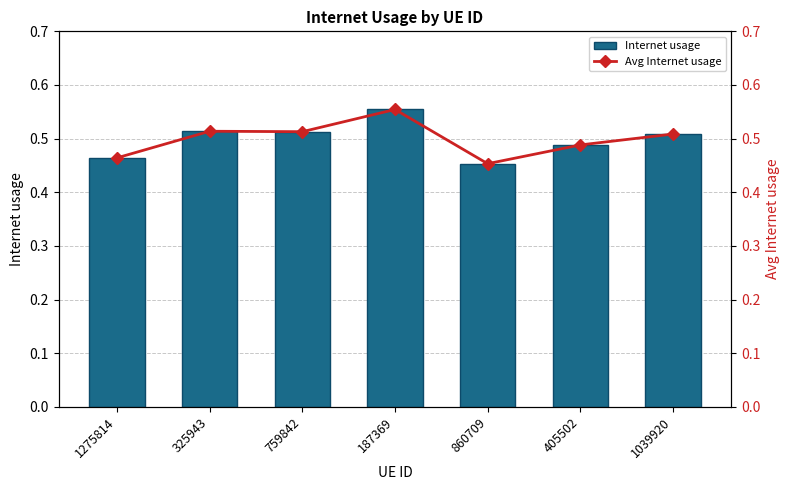

Reading left to right, transcribe all the data shown in this chart.

Internet usage: 0.5	0.5	0.5	0.6	0.5	0.5	0.5
Avg Internet usage: 0.5	0.5	0.5	0.6	0.5	0.5	0.5